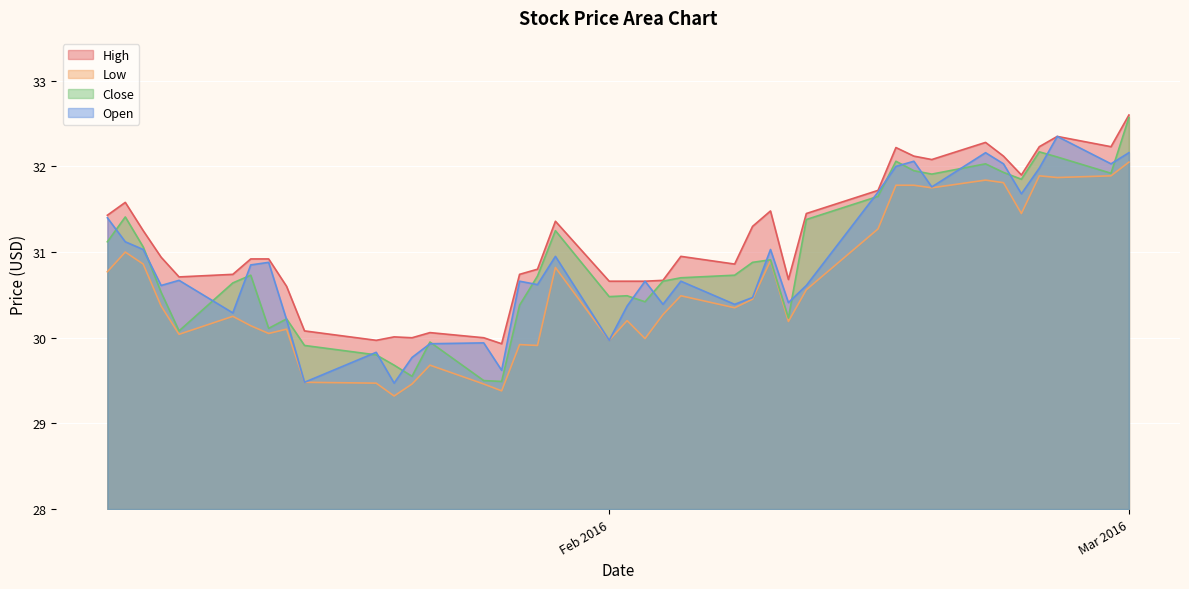

What position from the left is 2016-01-05?

2